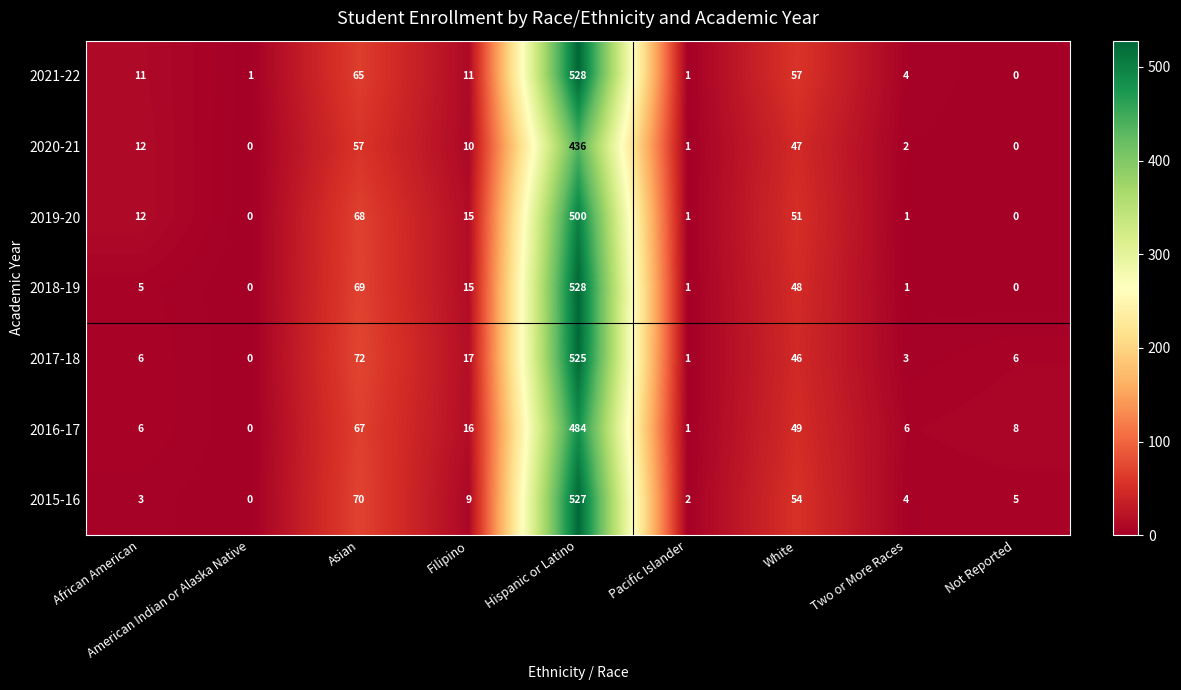

What is the greatest value displayed?

528